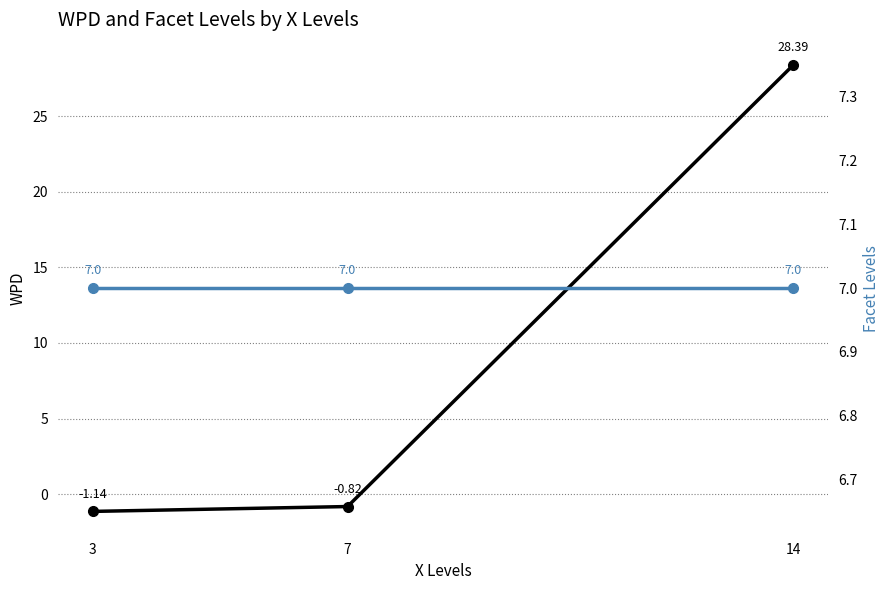

What is the spread (max minus min) of values at 14?

21.4